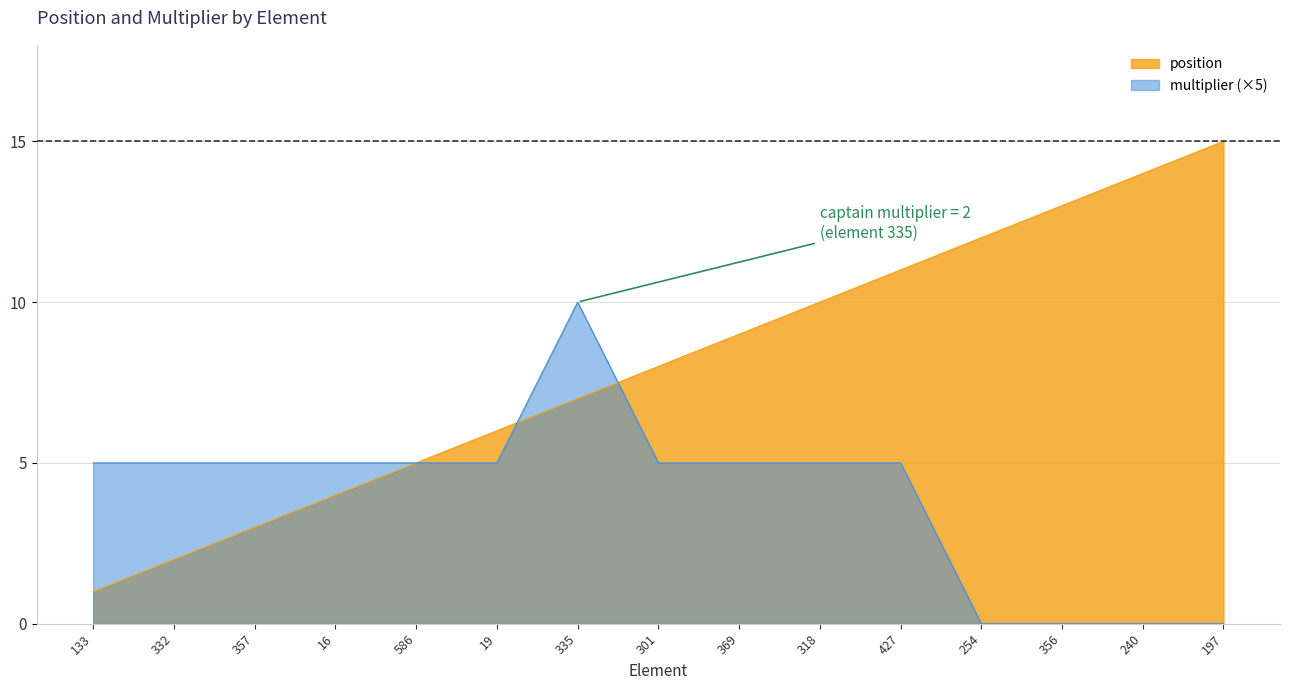

Reading left to right, extract all data points from this chart.

position: 133=1	332=2	357=3	16=4	586=5	19=6	335=7	301=8	369=9	318=10	427=11	254=12	356=13	240=14	197=15
multiplier: 133=5	332=5	357=5	16=5	586=5	19=5	335=10	301=5	369=5	318=5	427=5	254=0	356=0	240=0	197=0